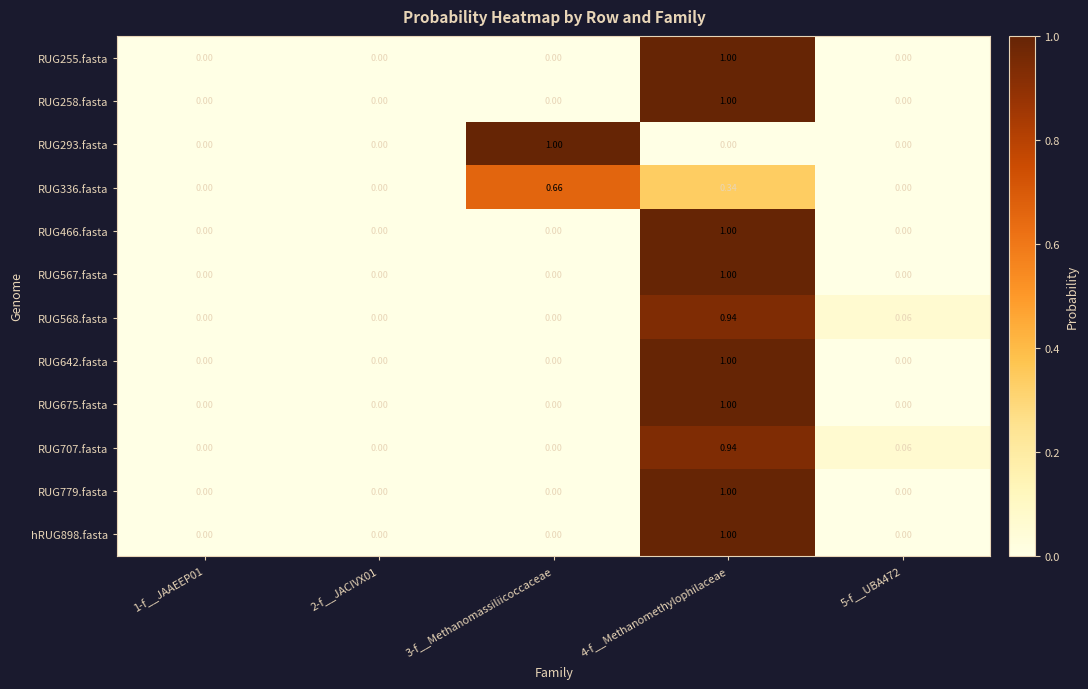

How many data points in hRUG898.fasta are above 0?

1